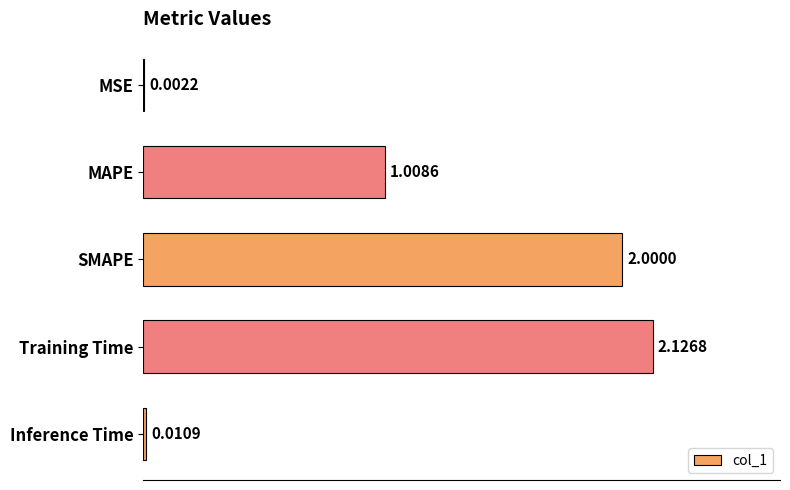

What is the change in value from MAPE to Inference Time?

-1.0